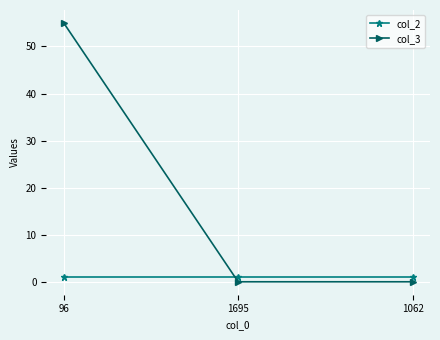

Rank the series by their average value, from highest to lowest.

col_3, col_2